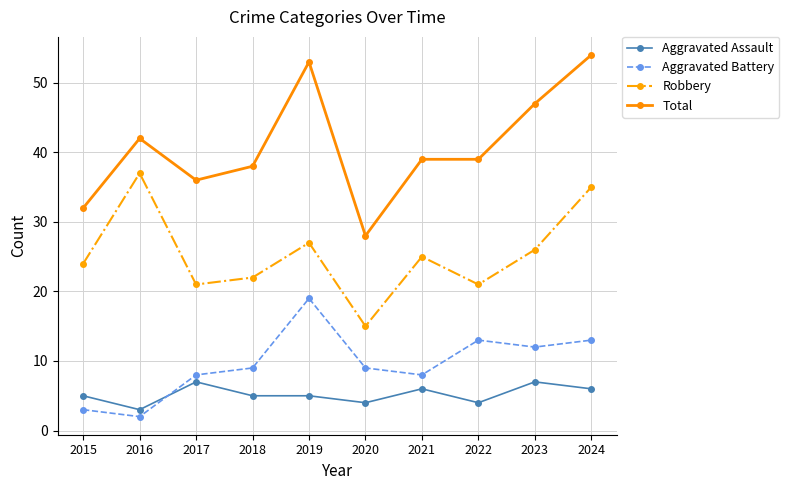

What are all the series names shown in the legend?

Aggravated Assault, Aggravated Battery, Robbery, Total